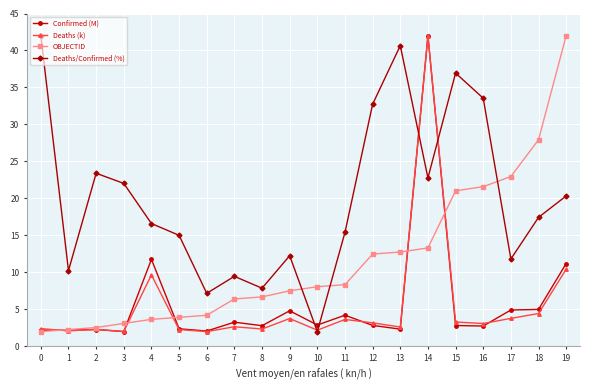

What is the value of the Confirmed (M) point at the 5th from the left?

11.8